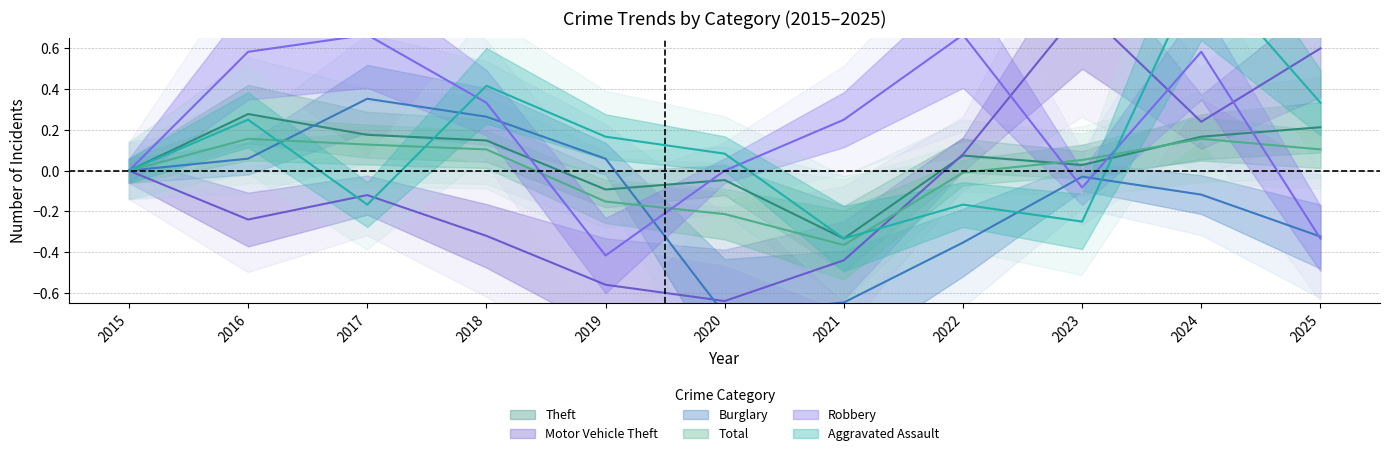

What is the approximate value of Burglary at 2022?

-0.4